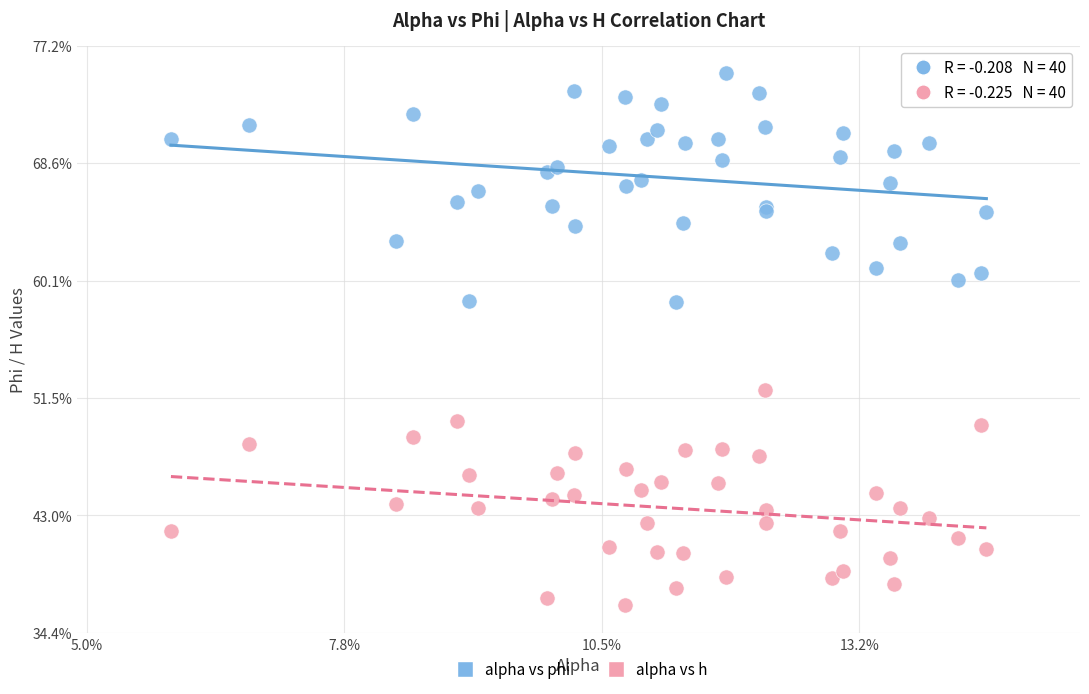

What are all the series names shown in the legend?

alpha vs phi, alpha vs h